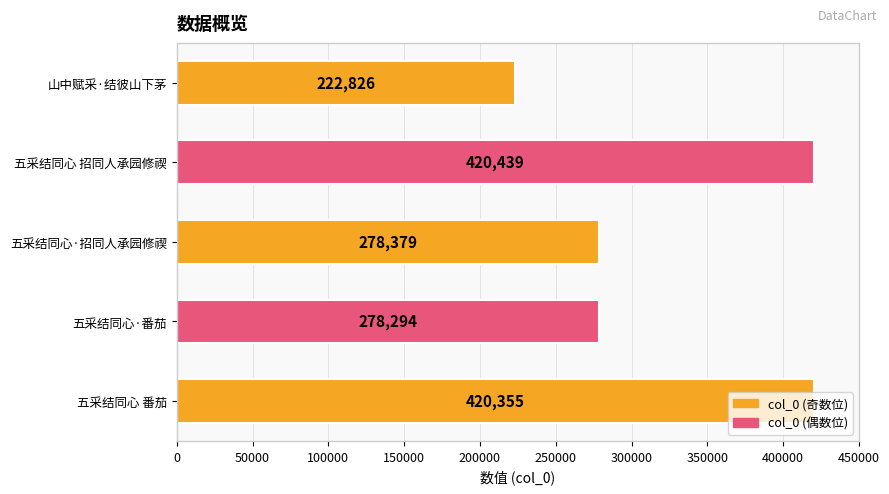

Which label corresponds to the largest value in the chart?

五采结同心 招同人承园修禊